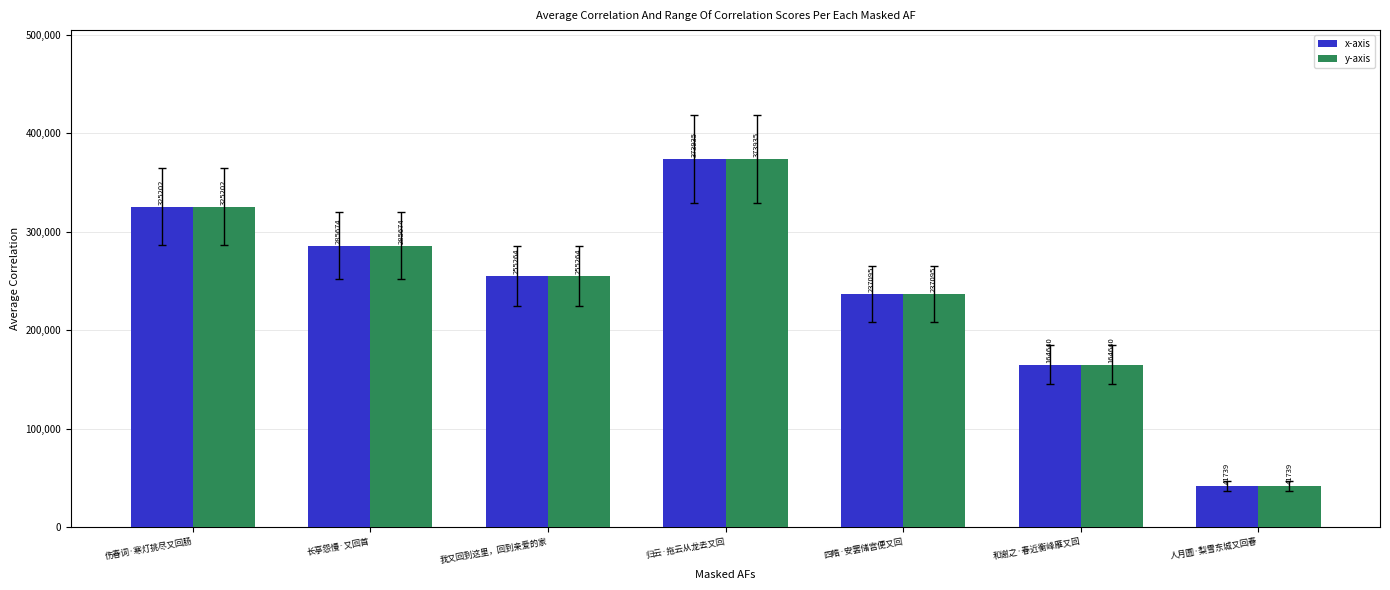

True or false: y-axis has a value of 255264 at 我又回到这里，回到亲爱的家.

True